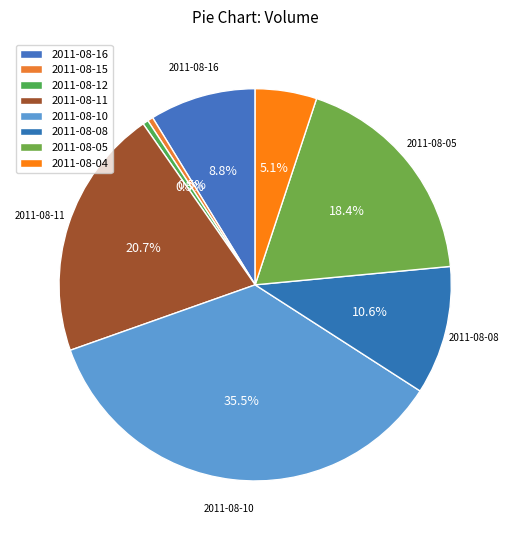

What is the smallest slice in the pie chart?

2011-08-15